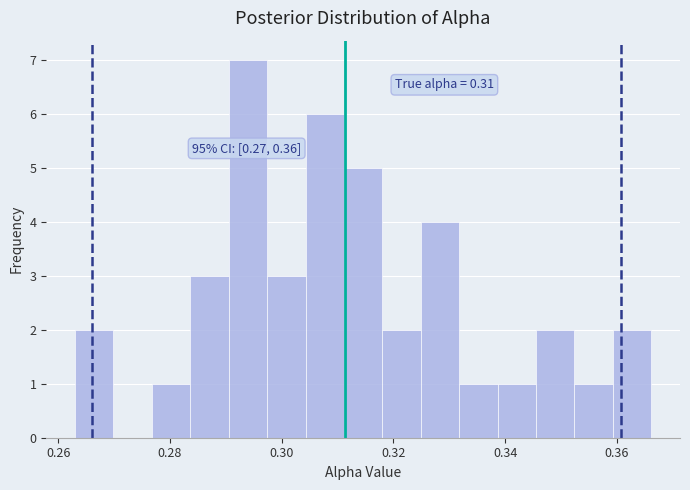

Around what value on the x-axis is the tallest bar? Give the approximate position of its centre, as read against the axis.

0.294